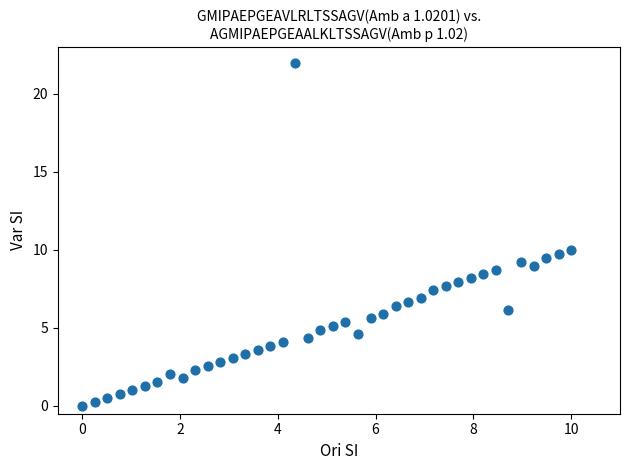

What is the range of X values (max minus min)?

10.0